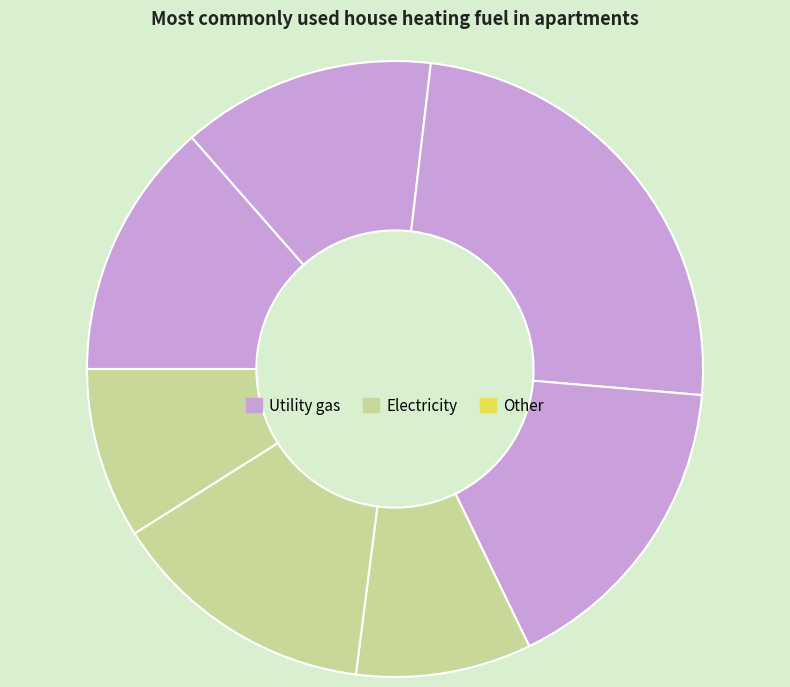

Rank the categories by value from lowest to highest.

5, 8, 9, 7, 4, 1, 0, 6, 3, 2